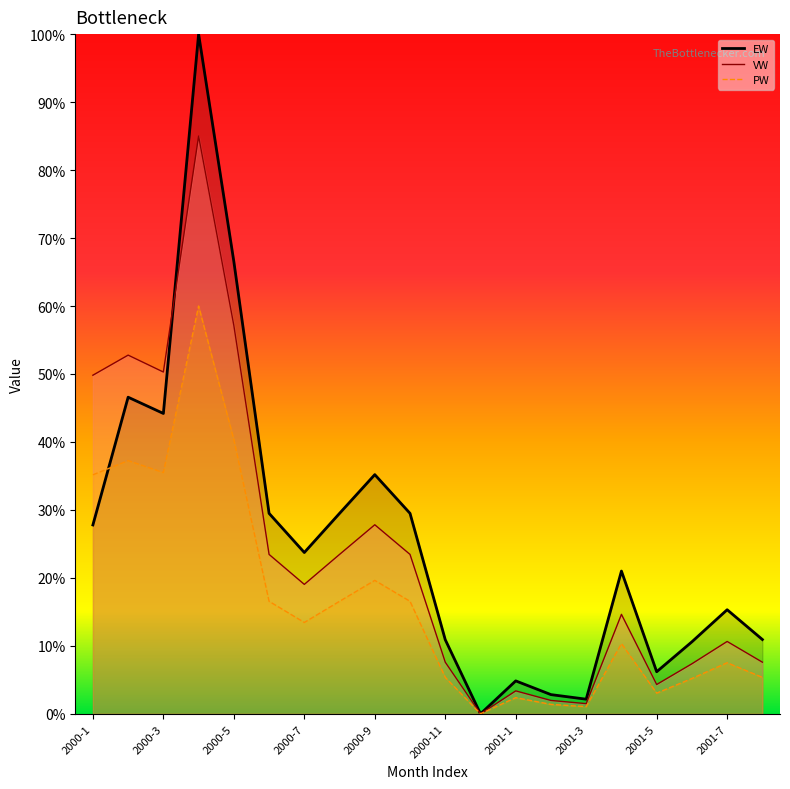

After their last crossing, which series has the higher values: PW or EW?

EW